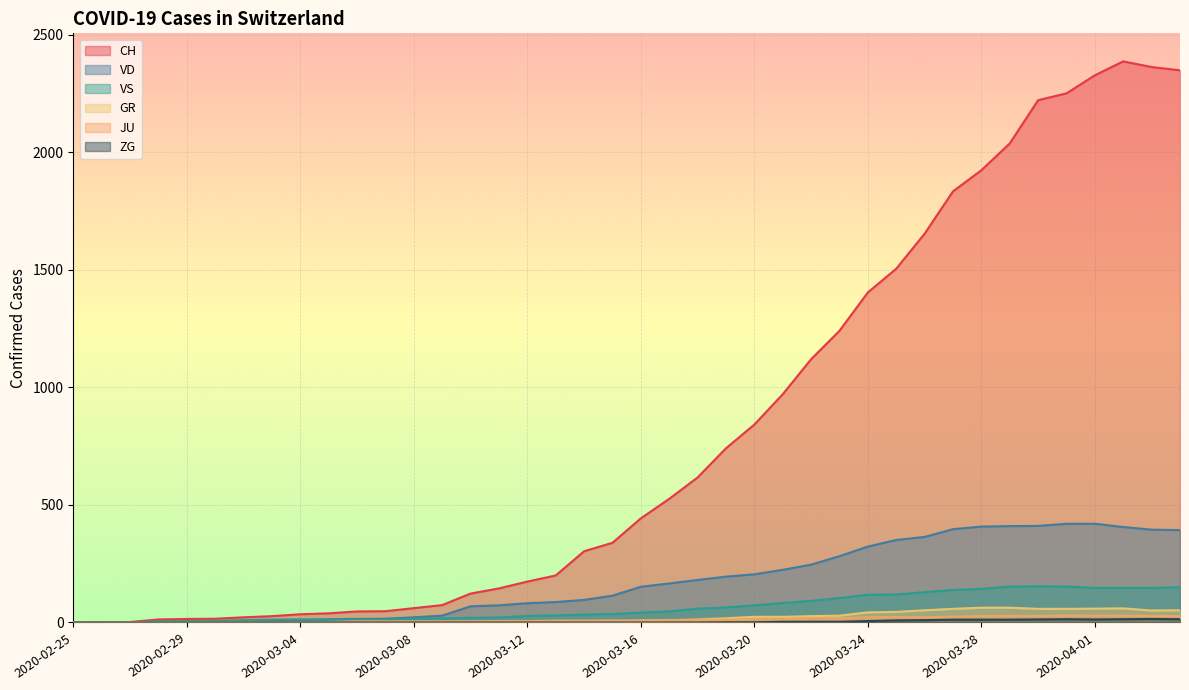

What is the value of the JU point at the 7th from the left?

1